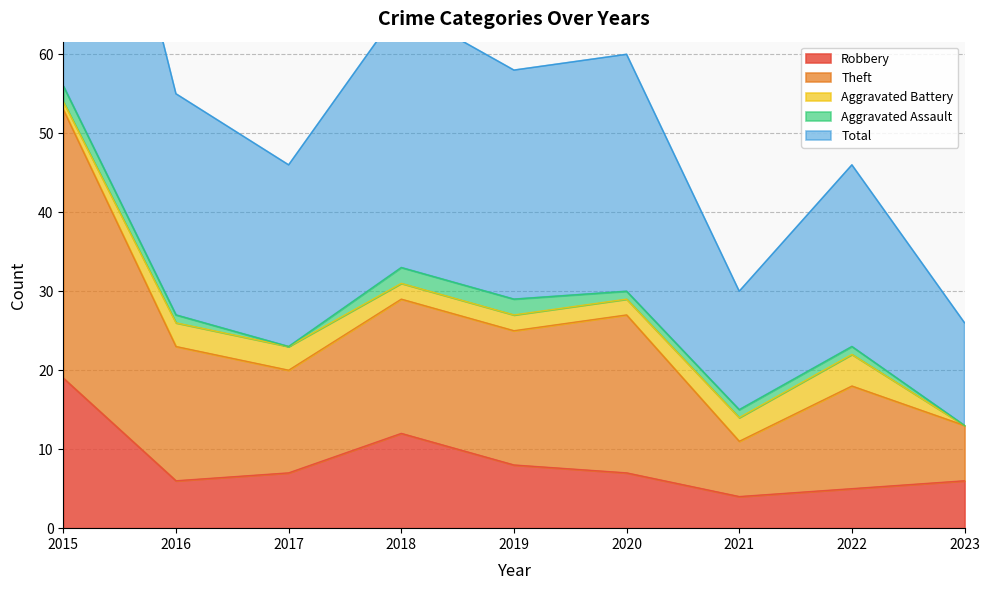

True or false: Robbery and Total cross at least once.

False